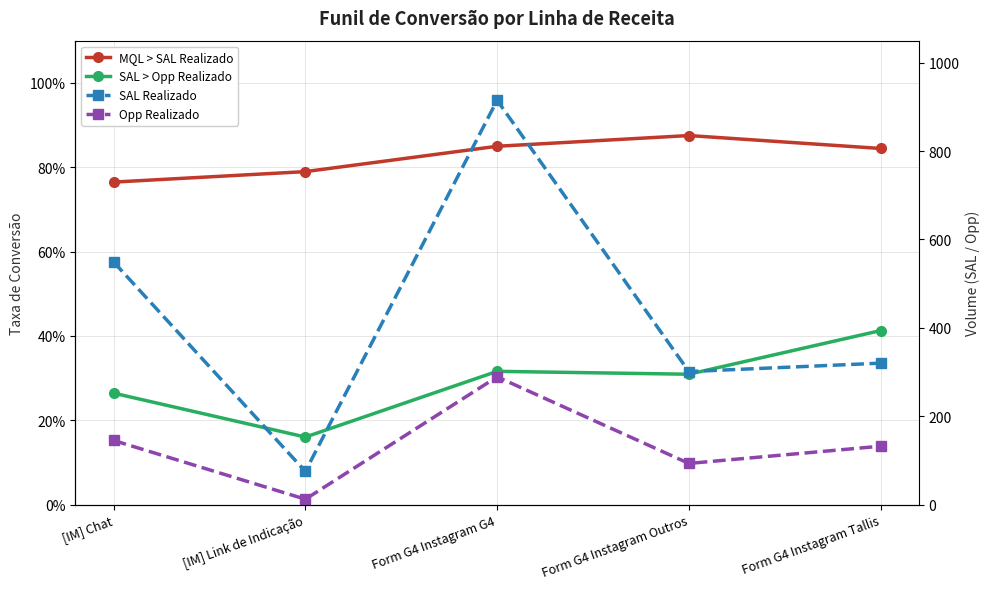

Rank the series at Form G4 Instagram Outros from lowest to highest value.

SAL > Opp Realizado, MQL > SAL Realizado, Opp Realizado, SAL Realizado